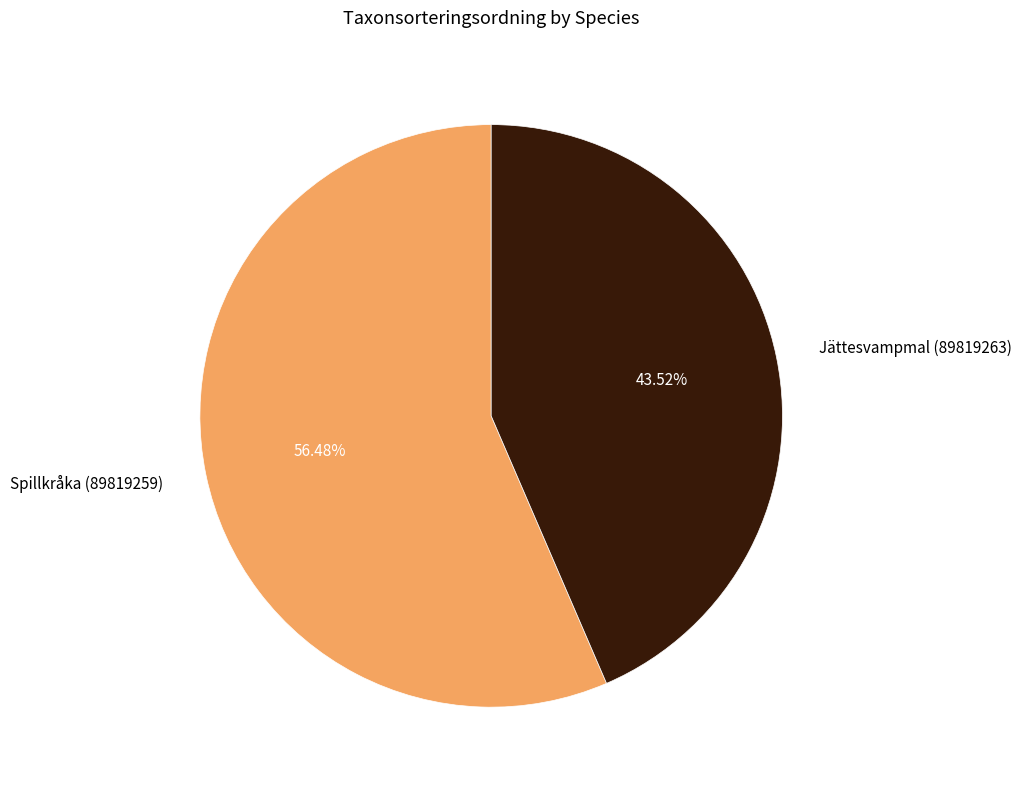

Approximately how many times larger is the value at Jättesvampmal (89819263) compared to Spillkråka (89819259)?

0.8